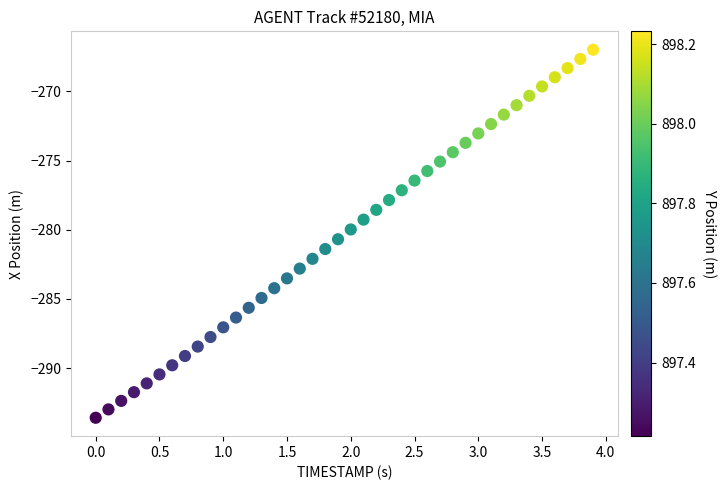

What is the range of Y values (max minus min)?

26.6